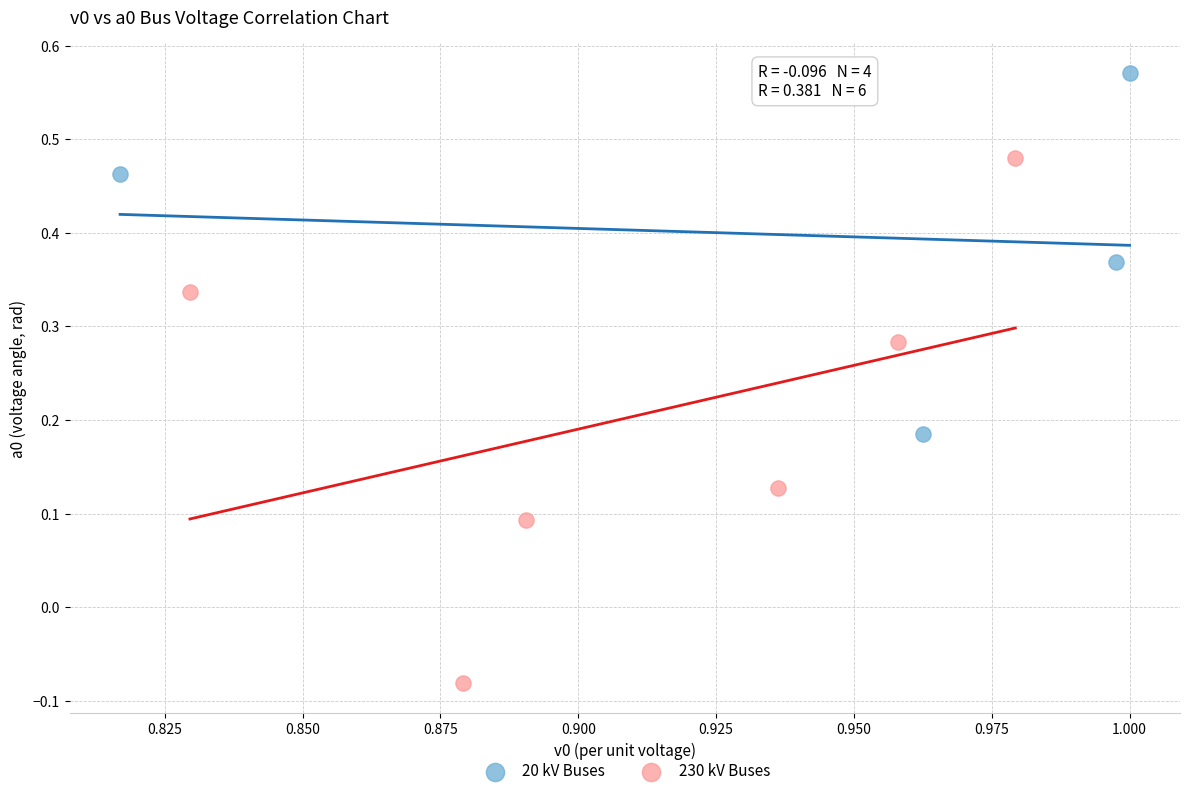

Which series has the widest spread of Y values?

230 kV Buses